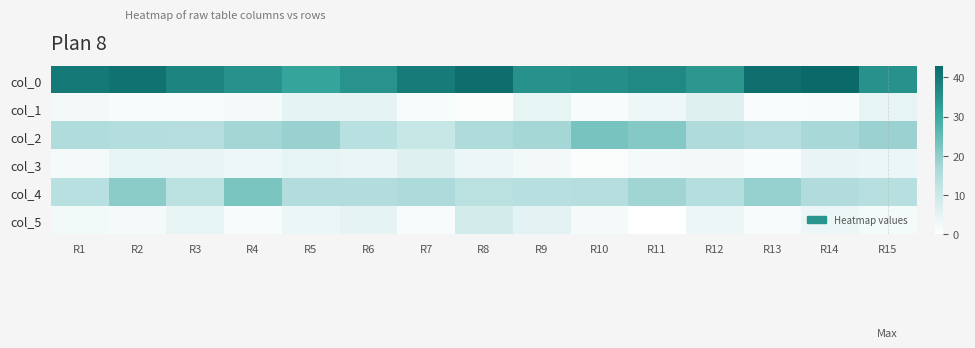

What is the spread (max minus min) of values at R12?

31.5